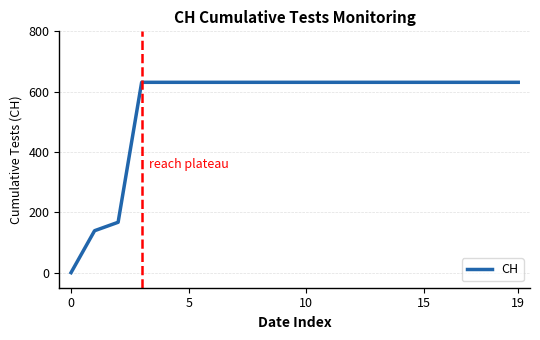

What is the greatest value displayed?

631